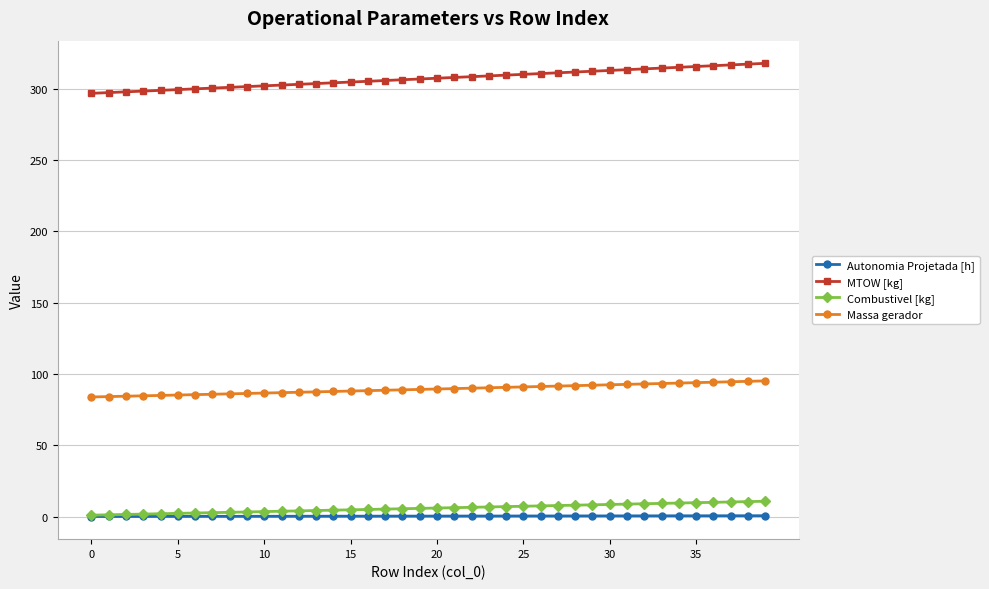

What is the difference between the maximum and minimum values in the Autonomia Projetada [h] series?

0.5